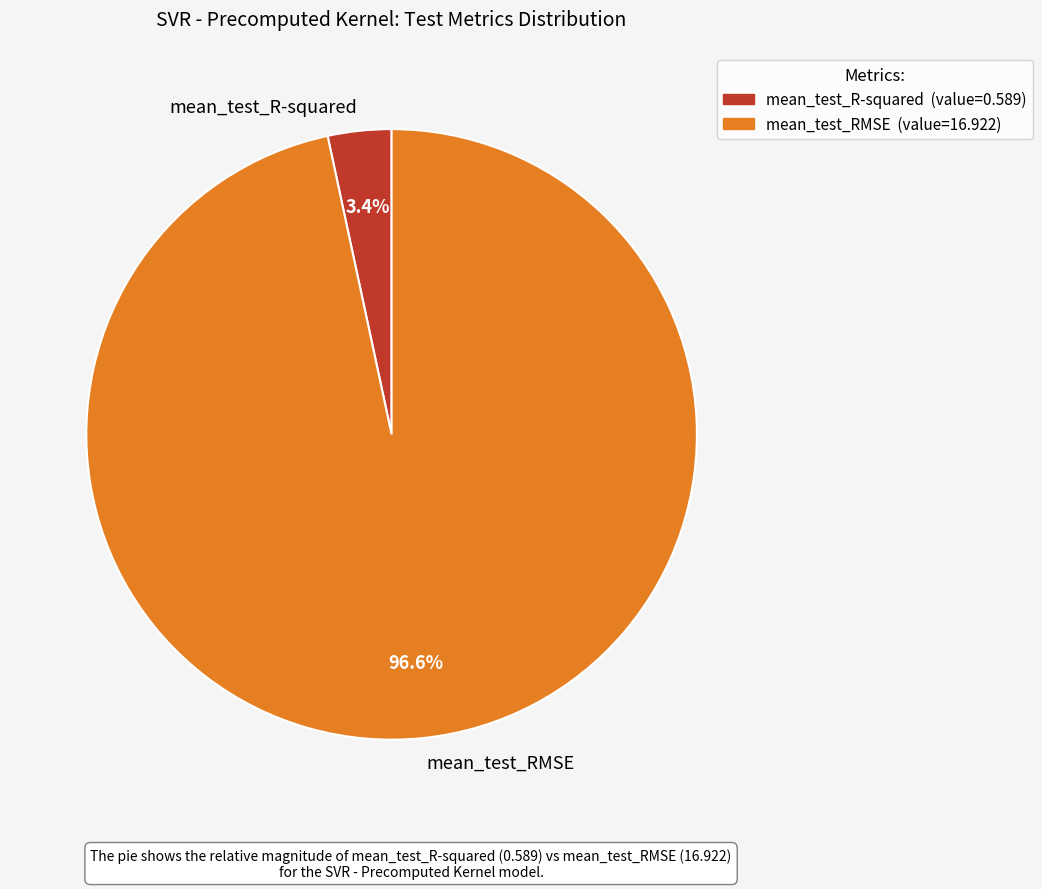

To the nearest percent, what portion does mean_test_RMSE represent?

97%